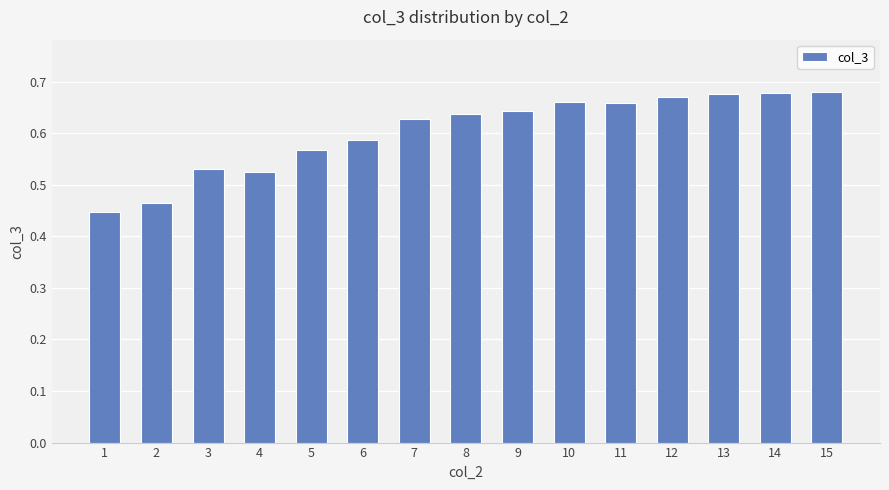

The chart shows a value of 1.0 at 14. True or false?

False